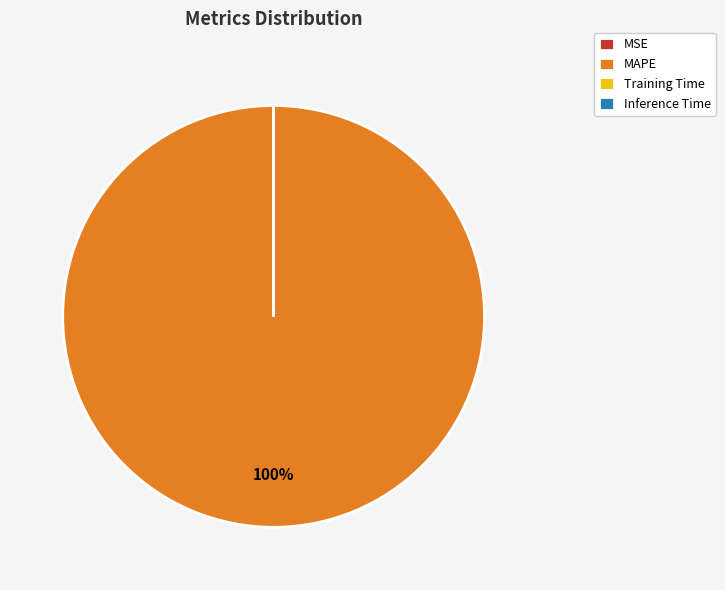

What is the largest slice in the pie chart?

MAPE